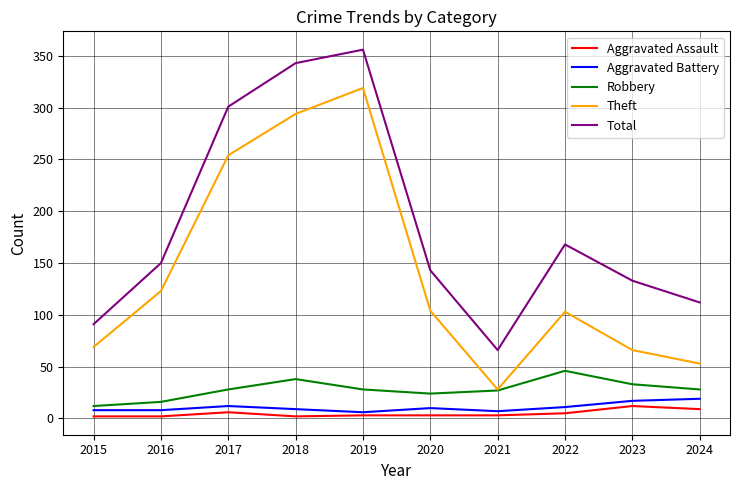

How many interior local peaks does the Total series have?

2